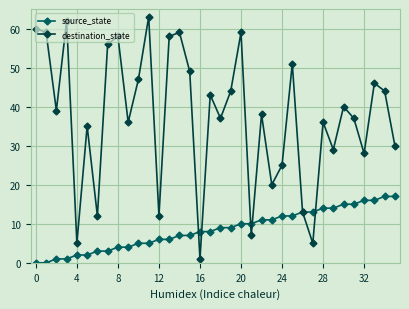

Which series has the widest spread of values?

destination_state